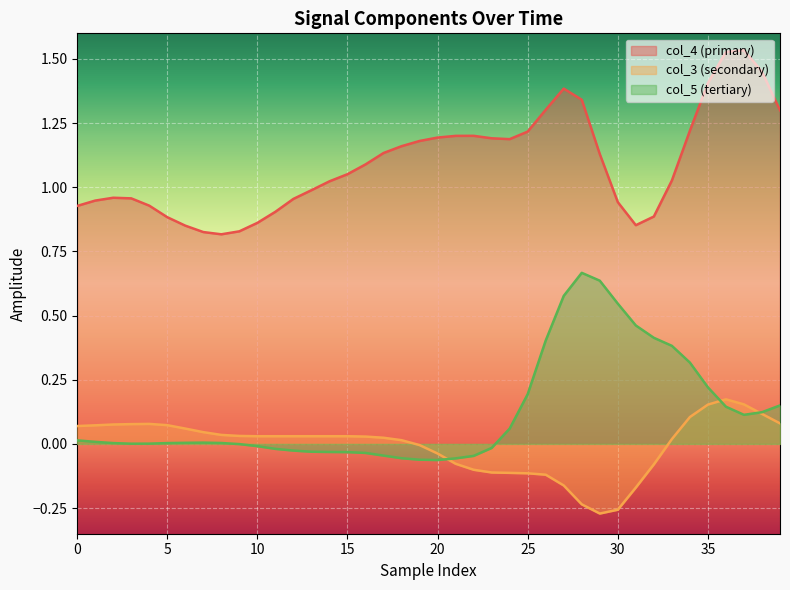

List the series in order of their peak value, lowest first.

col_3 (secondary), col_5 (tertiary), col_4 (primary)